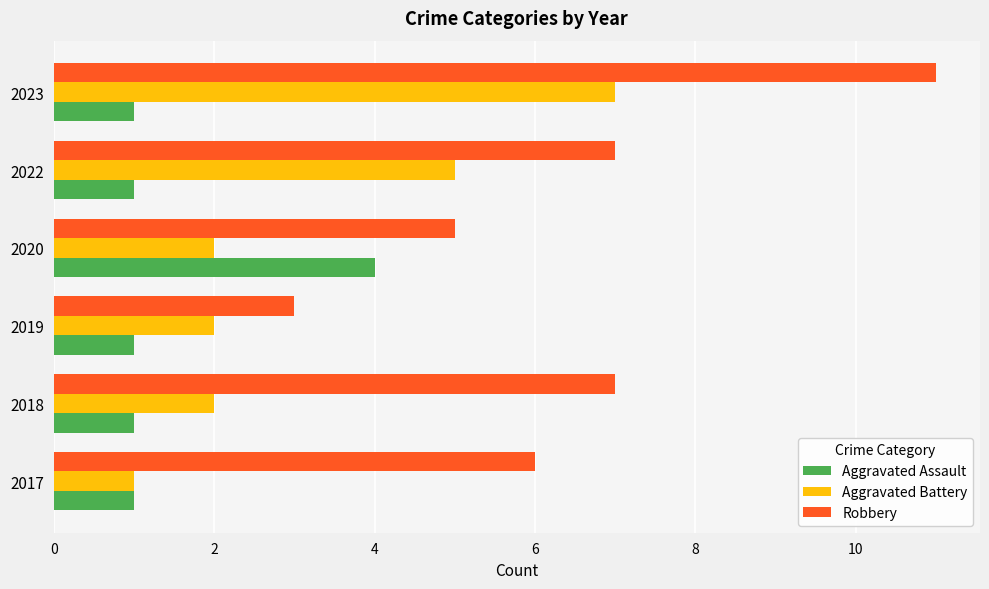

Rank the series by their average value, from highest to lowest.

Robbery, Aggravated Battery, Aggravated Assault